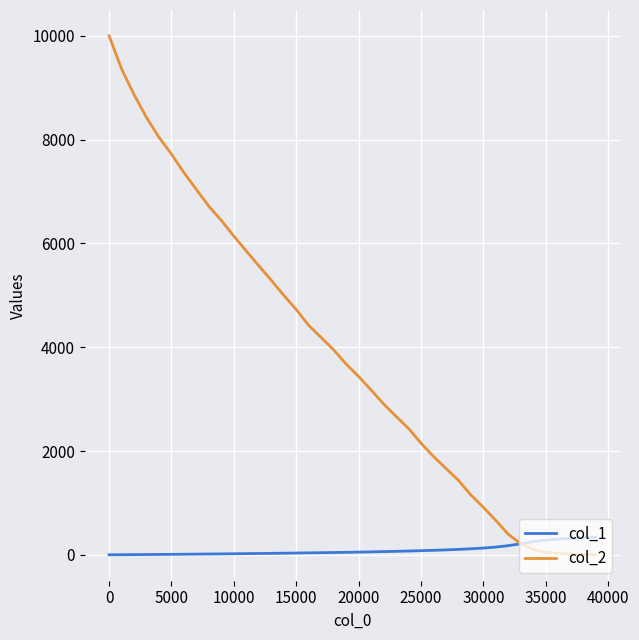

After their last crossing, which series has the higher values: col_2 or col_1?

col_1